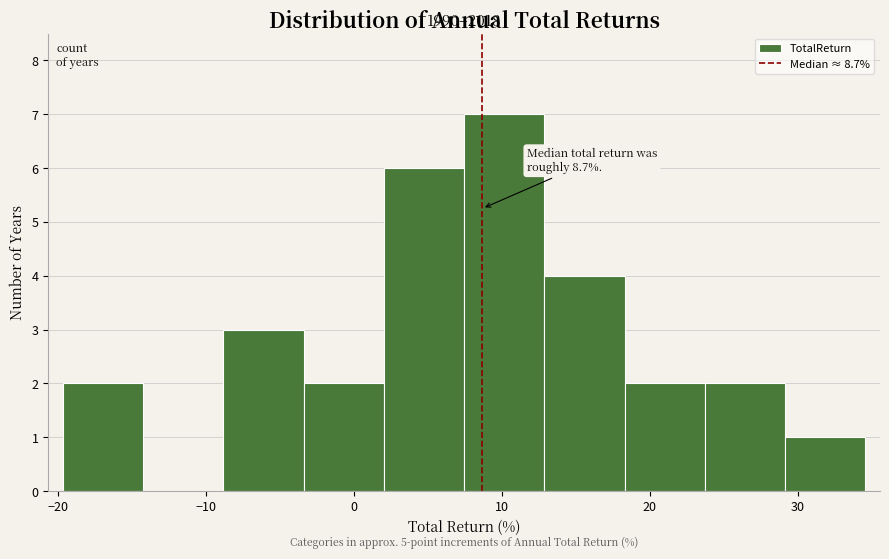

Which range on the x-axis has the tallest bar?

7 to 13